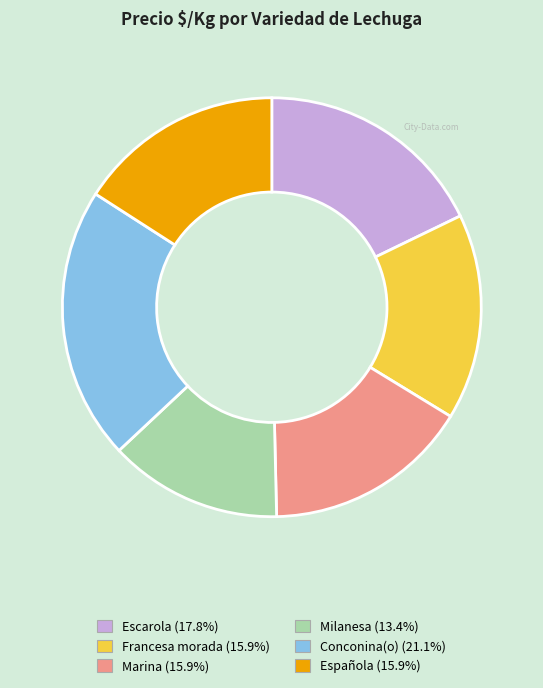

Combined, do Escarola and Francesa morada account for over 50%?

No